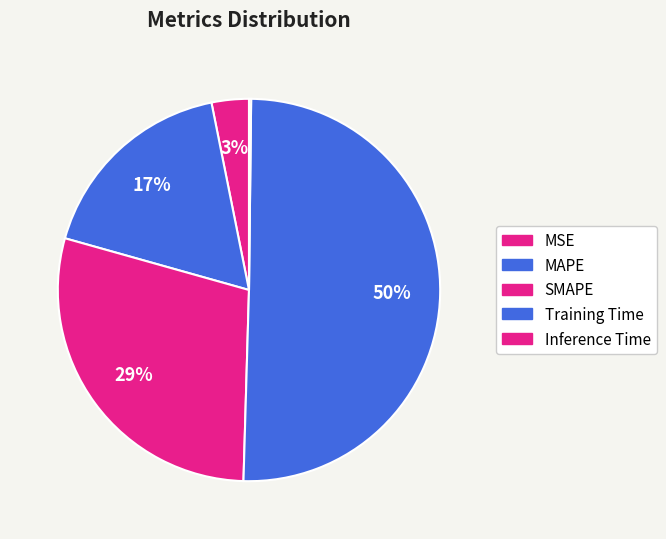

To the nearest percent, what percentage of the pie is Training Time?

50%